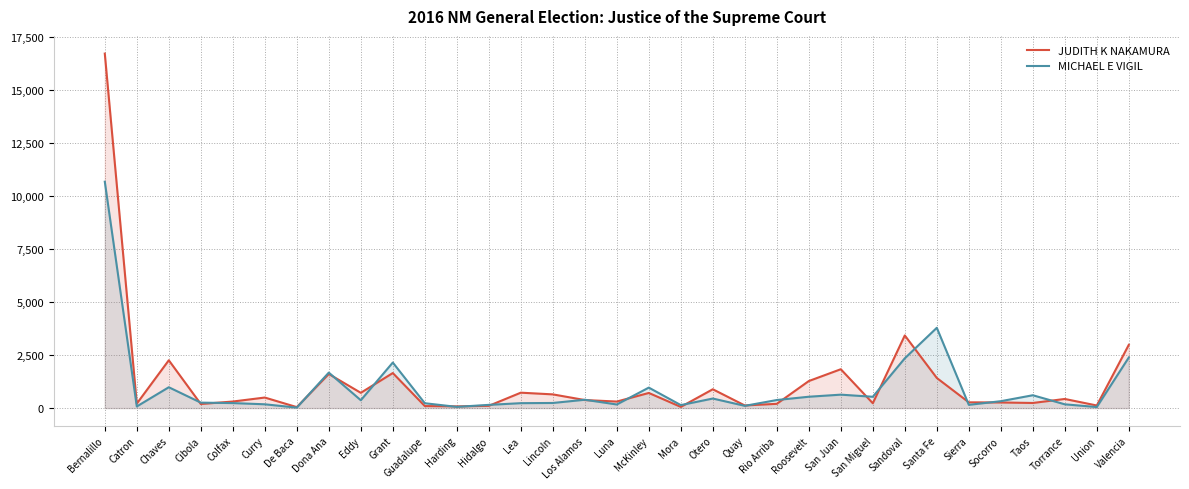

In JUDITH K NAKAMURA, how many points are higher than both neighbors (excluding endpoints)?

10